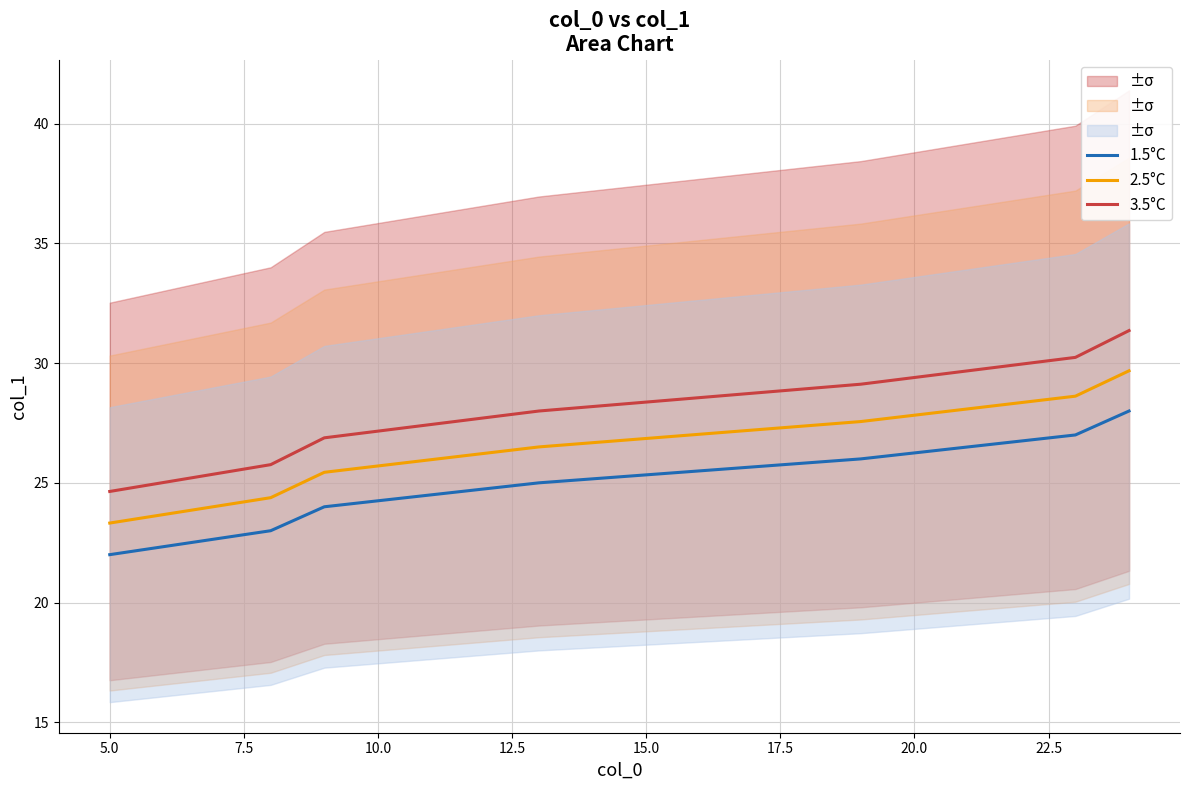

True or false: 3.5°C and 1.5°C intersect in this chart.

False